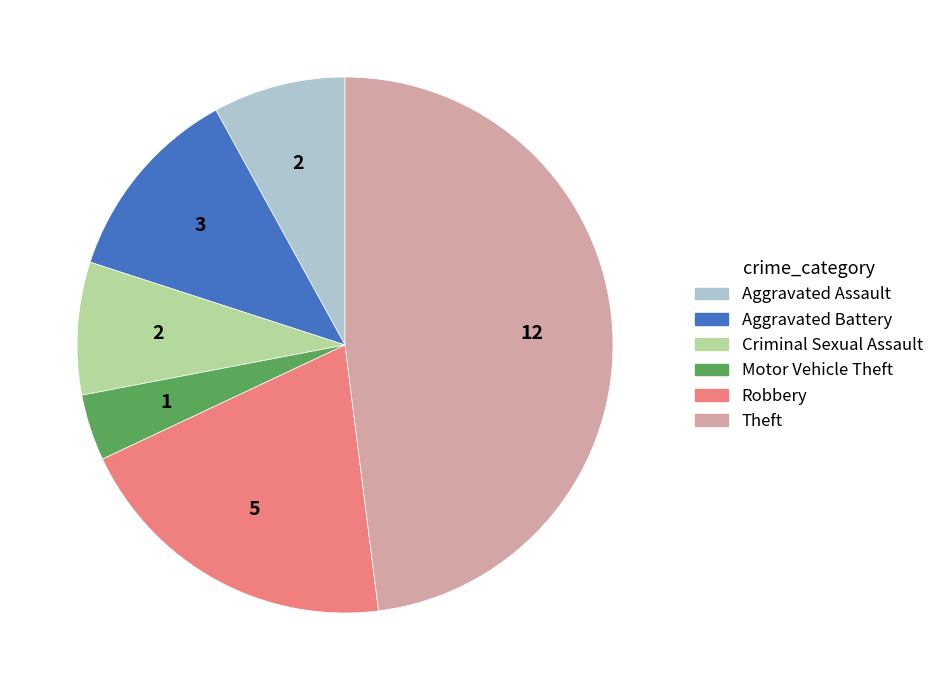

Combined, do Criminal Sexual Assault and Aggravated Assault account for over 50%?

No